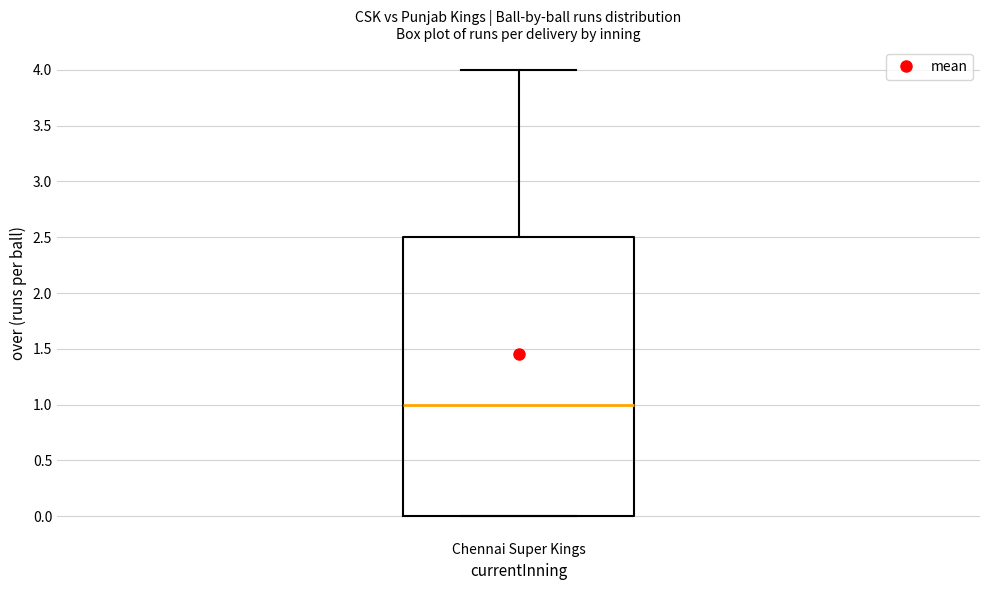

Read this box plot against the y-axis: the position of the median line, the range covered by the box, and the ends of both whiskers. The values are not printed on the chart, so give them approximately, as read against the axis.

median 1.0, box 0.0 to 2.5, whiskers 0.0 to 4.0